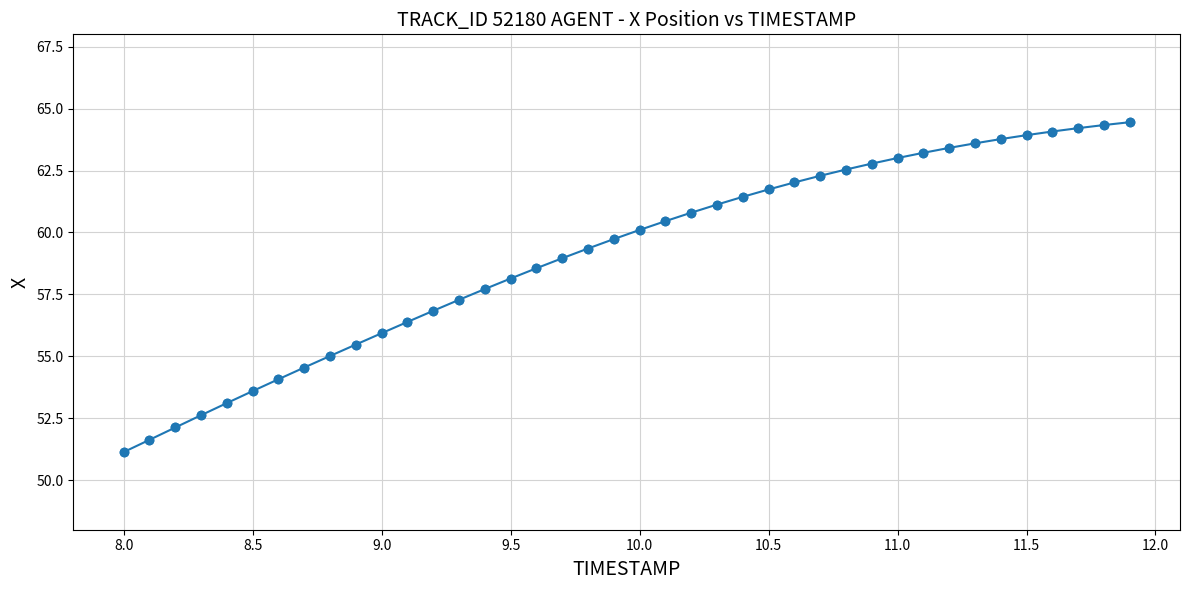

What is the maximum value shown in the chart?

64.5